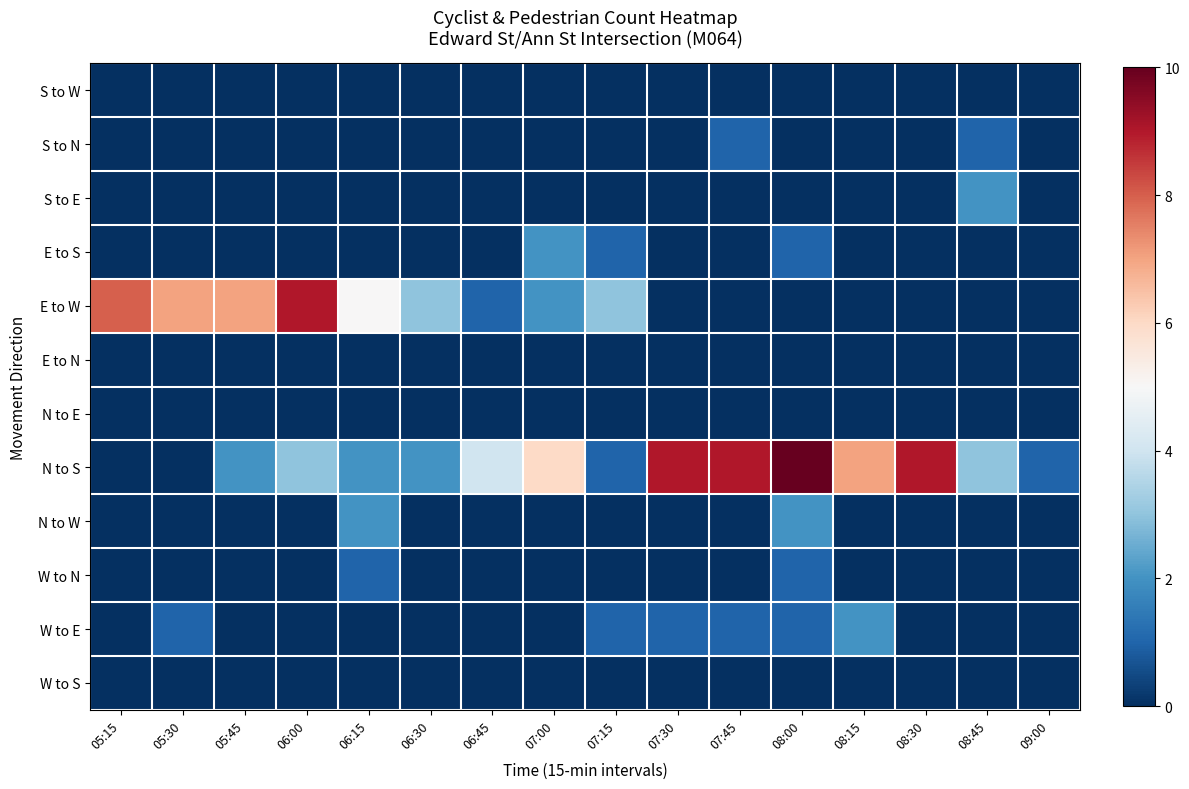

What is the greatest value displayed?

10